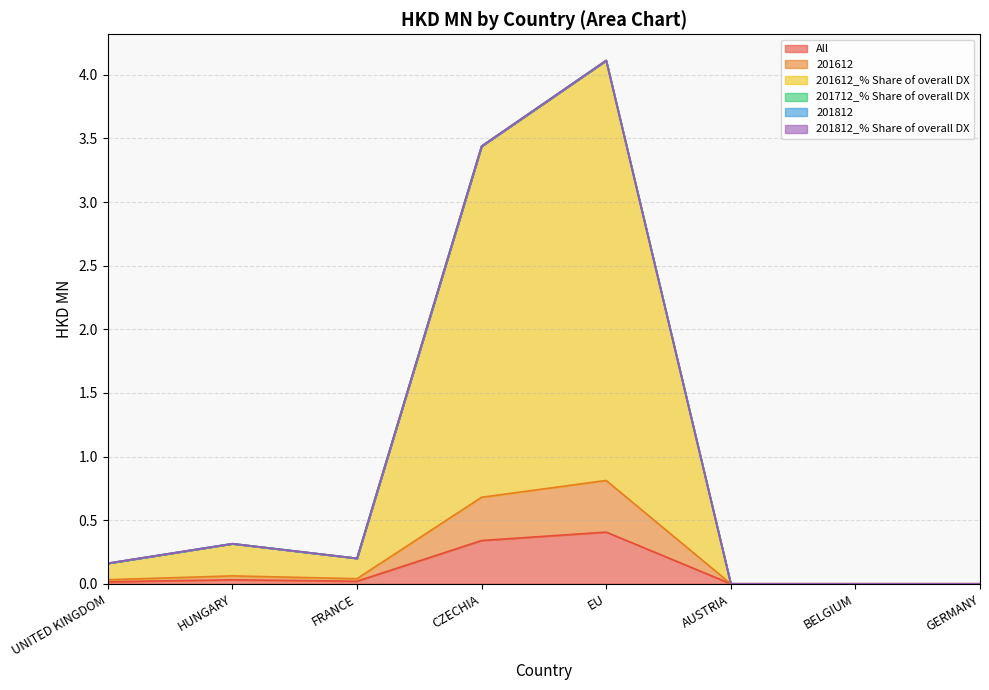

Rank the categories by All value from lowest to highest.

AUSTRIA, BELGIUM, GERMANY, UNITED KINGDOM, FRANCE, HUNGARY, CZECHIA, EU